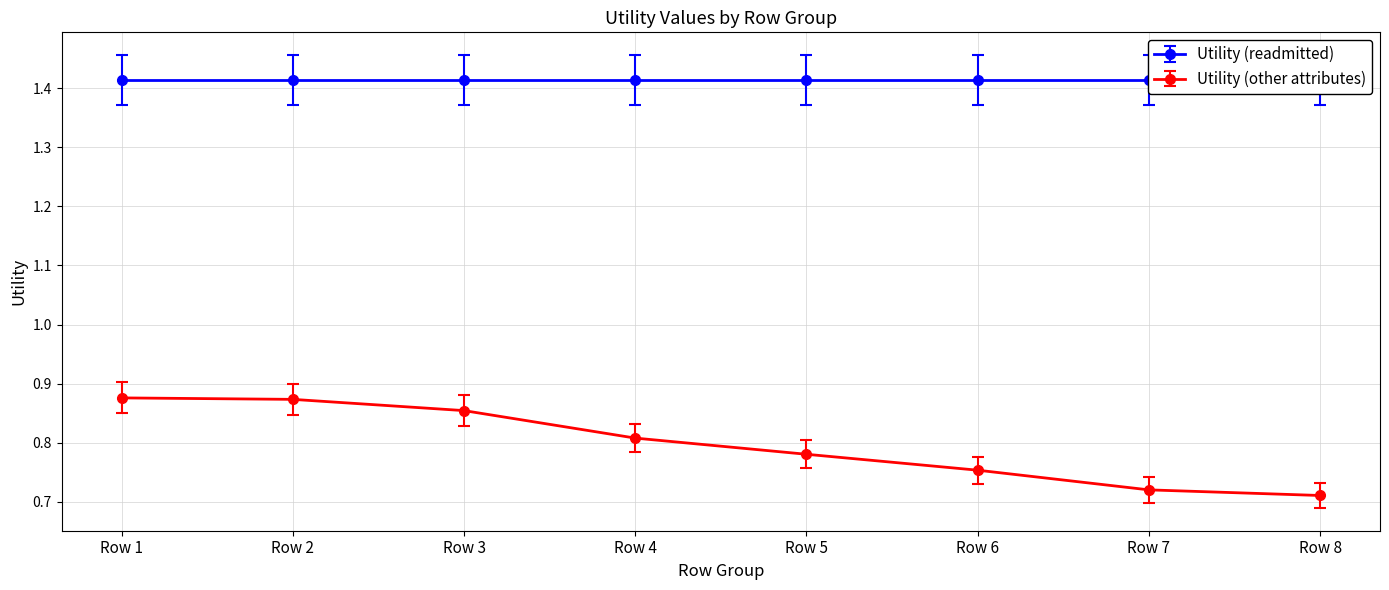

What is the value of the 2nd point from the left?

0.9